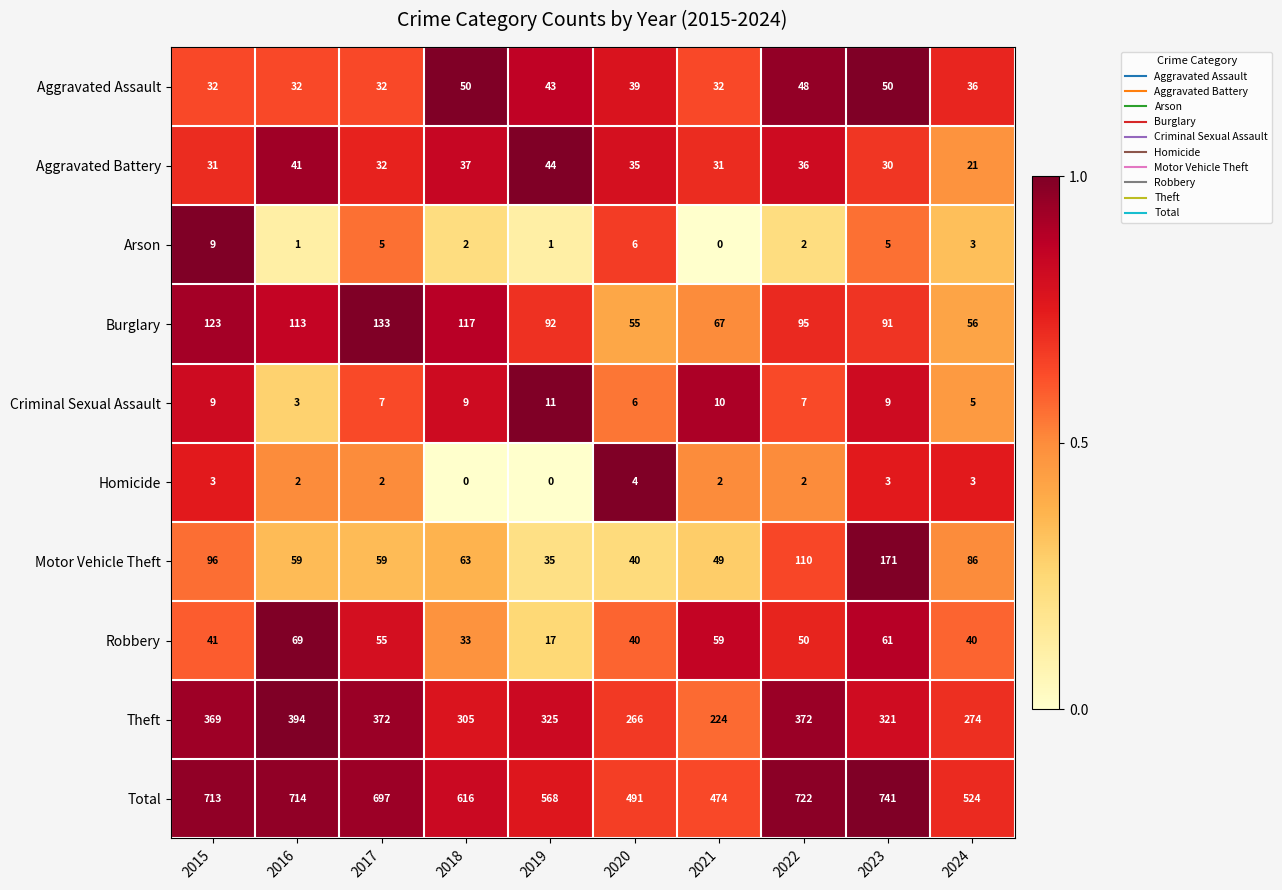

What is the average value of the Total series?

626